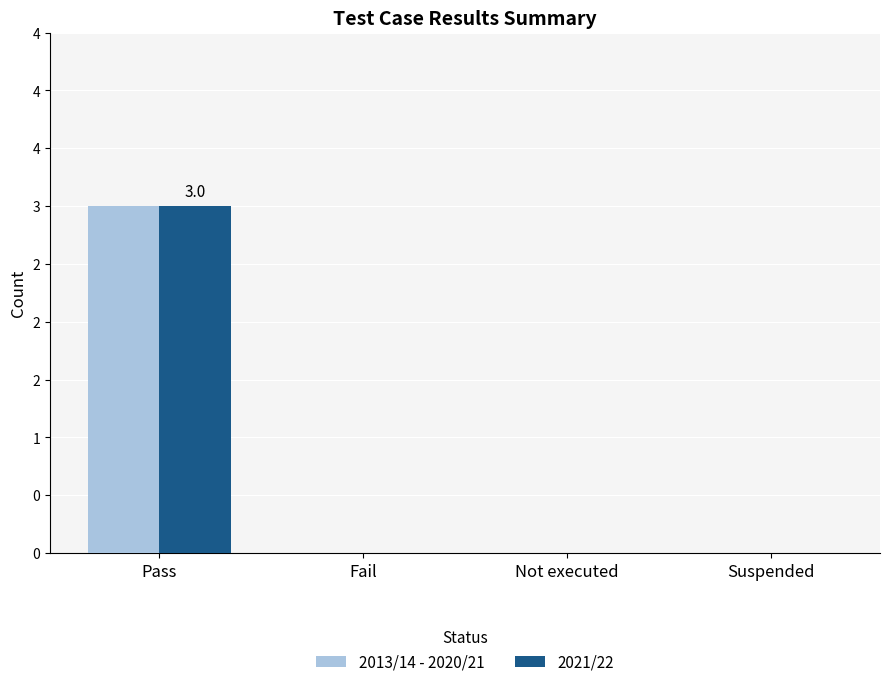

Reading left to right, transcribe all the data shown in this chart.

2013/14 - 2020/21: 3	0	0	0
2021/22: 3	0	0	0